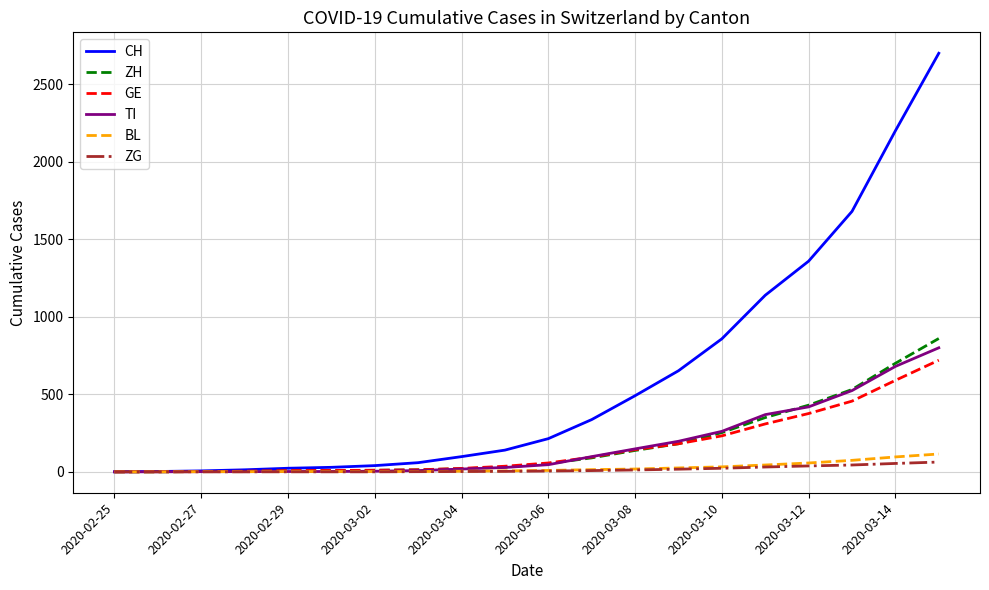

How many lines are shown in the chart?

6